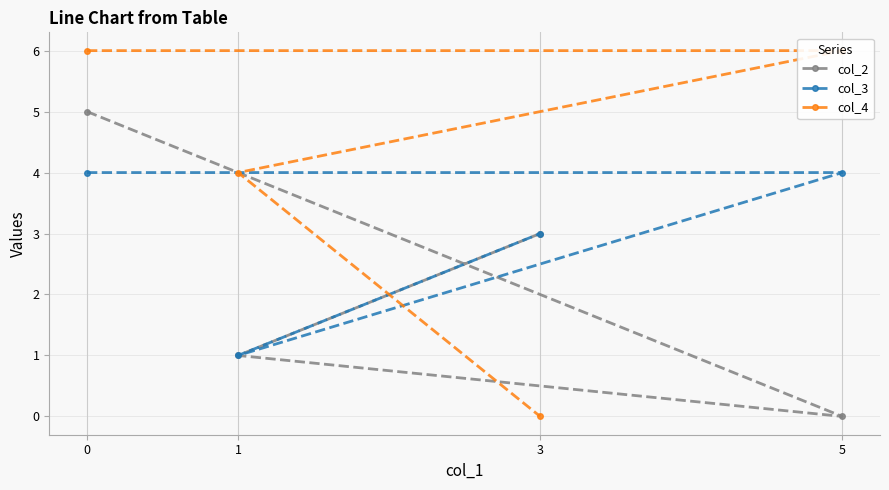

Rank the categories by col_2 value from highest to lowest.

0, 3, 1, 5